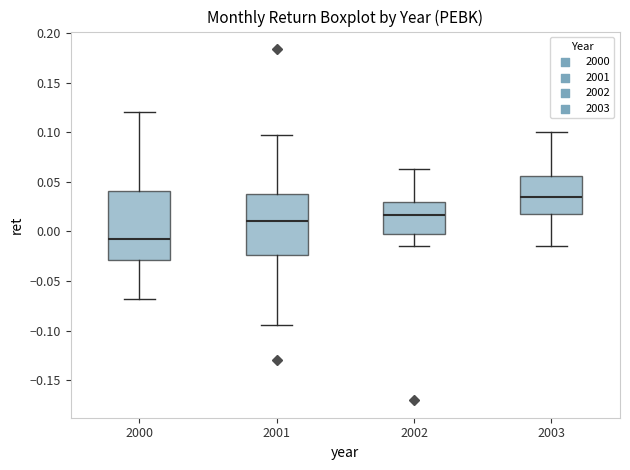

Reading left to right, transcribe this box plot: for each box, give where its median line is, the range the box spans, and where its two whiskers end, as read against the y-axis. The values are not printed on the chart, so give them approximately, as read against the axis.

2000: median -0.010, box -0.030 to 0.040, whiskers -0.070 to 0.120
2001: median 0.010, box -0.025 to 0.040, whiskers -0.095 to 0.095
2002: median 0.015, box -0.005 to 0.030, whiskers -0.015 to 0.065
2003: median 0.035, box 0.015 to 0.055, whiskers -0.015 to 0.100